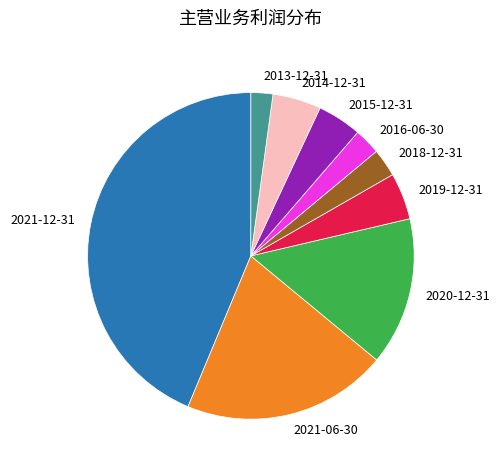

Is it true that 2020-12-31 is 26% of the pie?

False